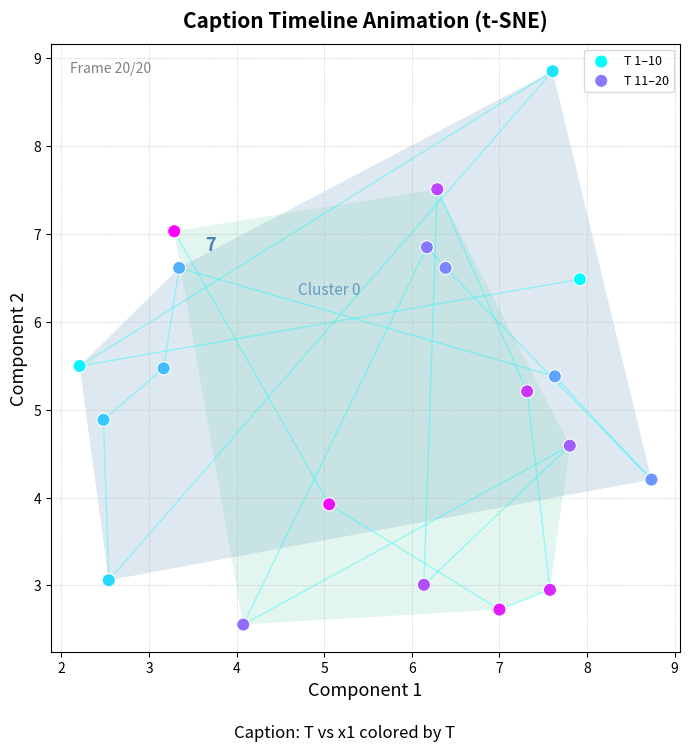

What are all the series names shown in the legend?

T 1–10, T 11–20